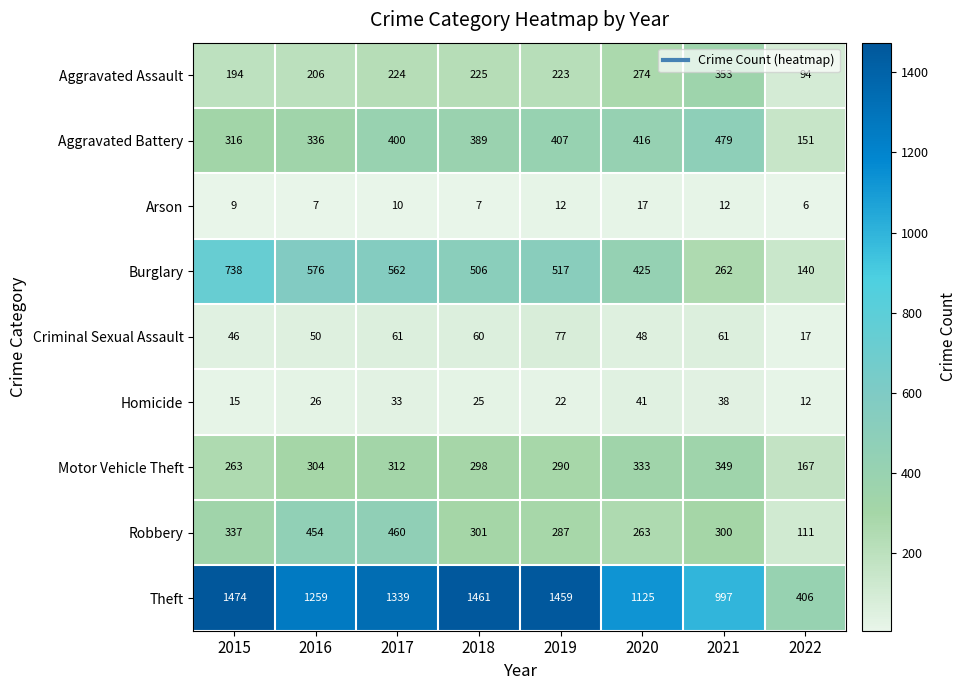

True or false: Burglary has a value of 457 at 2015.

False